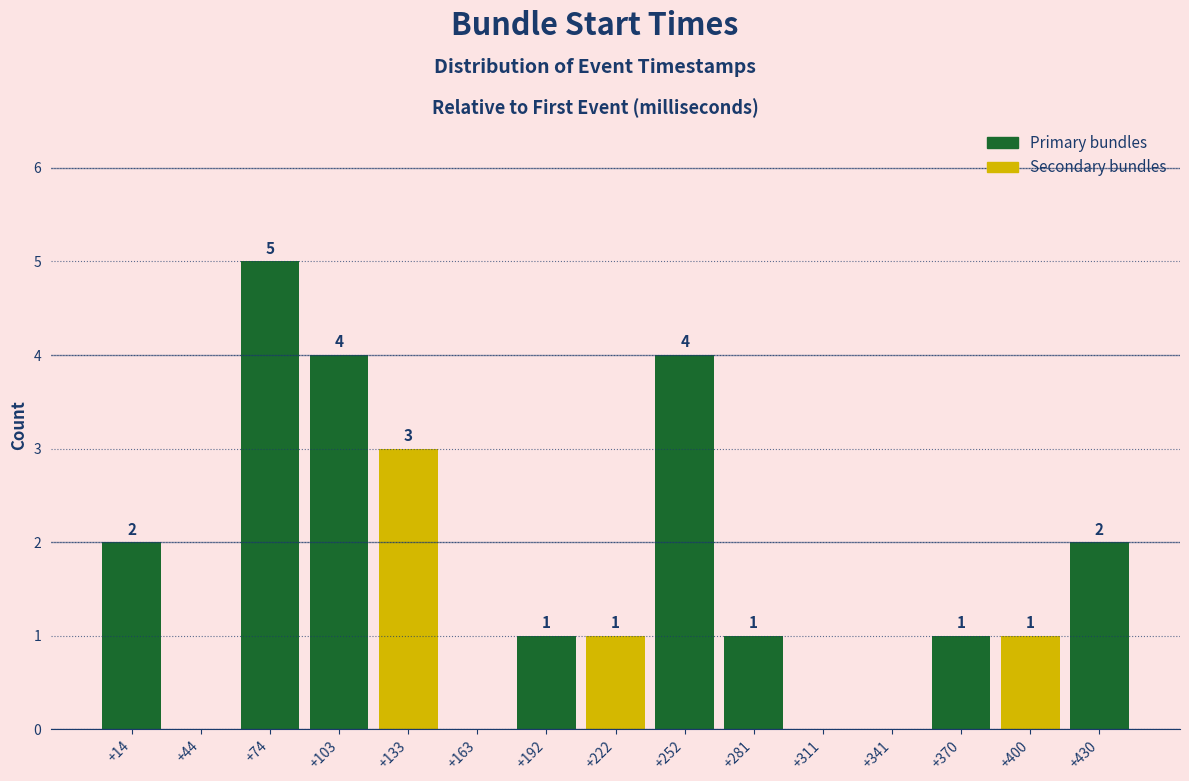

Over which range of the x-axis is the bar tallest?

60 to 90